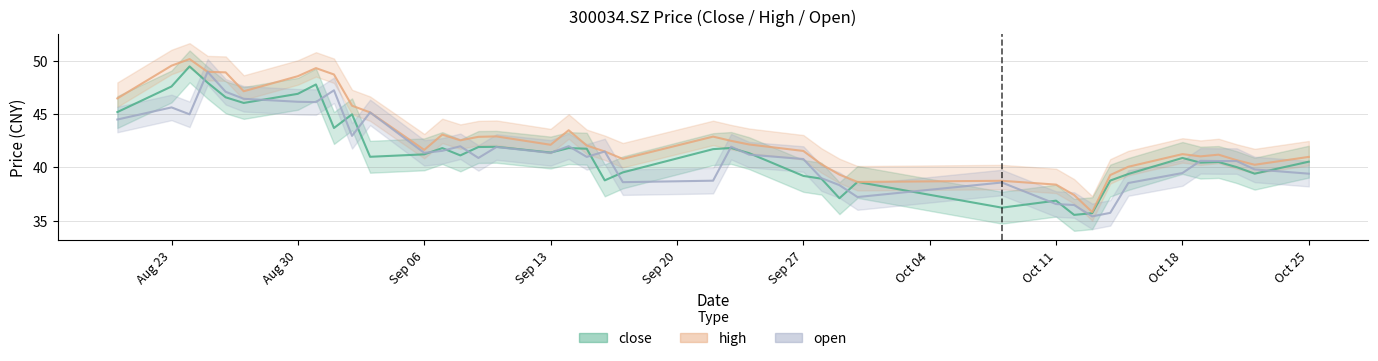

At which category does the chart reach its minimum across all series?

20211013